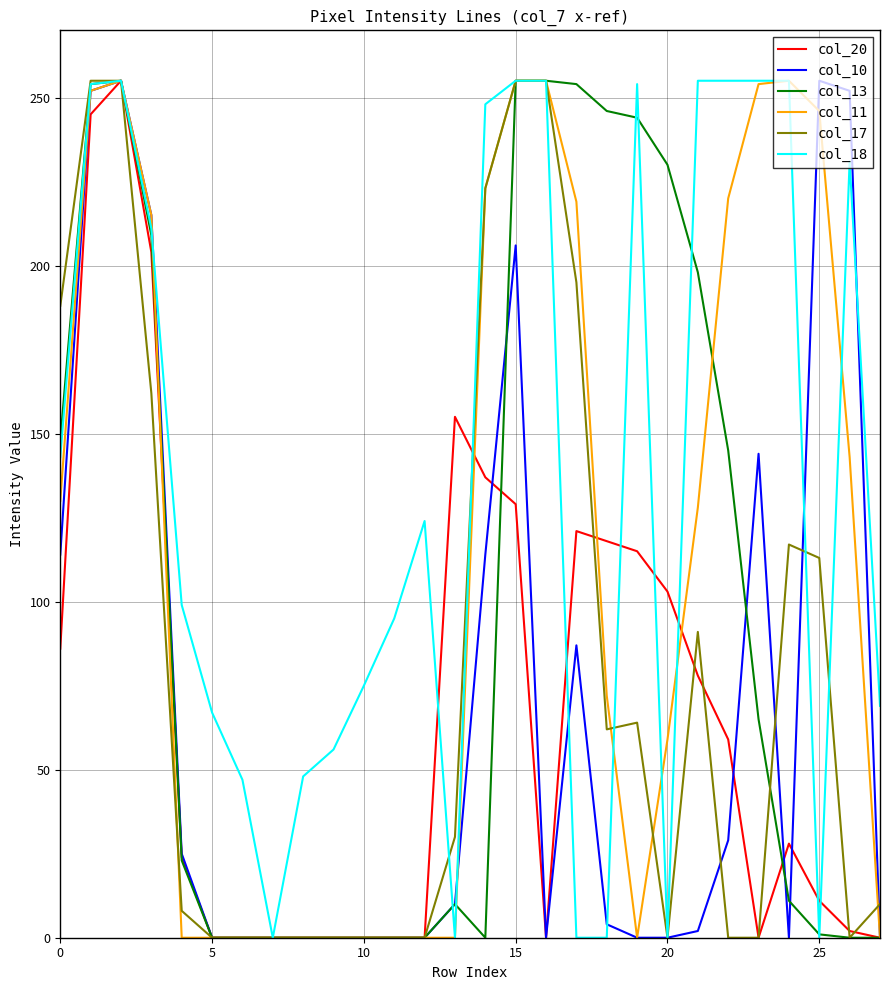

What is the greatest value displayed?

255